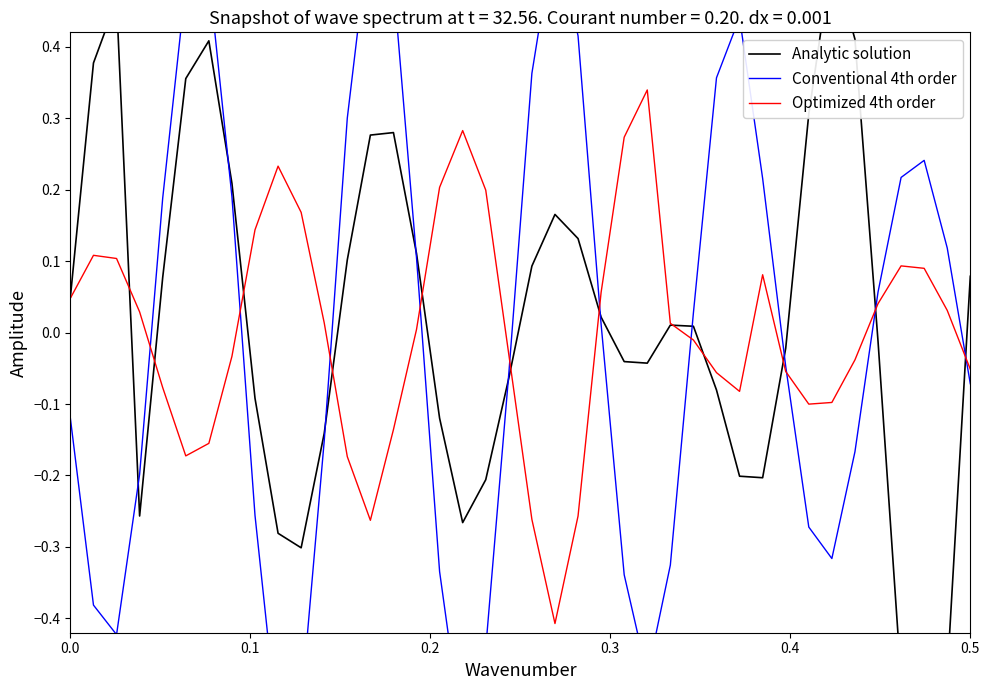

Rank the series by their average value, from highest to lowest.

Analytic solution, Optimized 4th order, Conventional 4th order